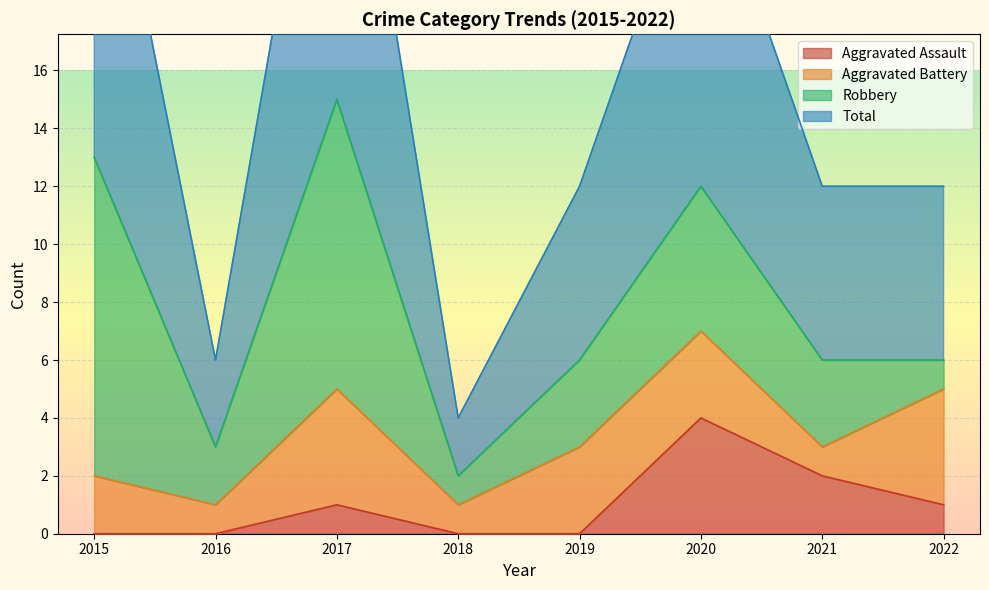

How many Aggravated Assault values are between 0 and 2?

7